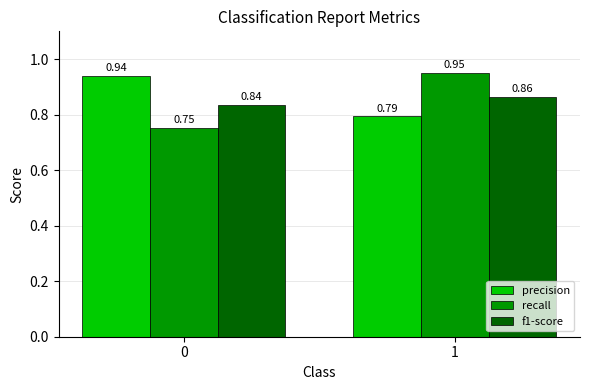

What is the sum of the recall values at 1 and 0?

1.7